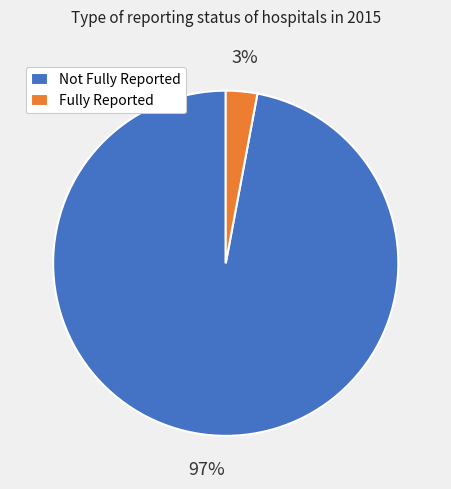

To the nearest percent, what is the average slice percentage?

50%